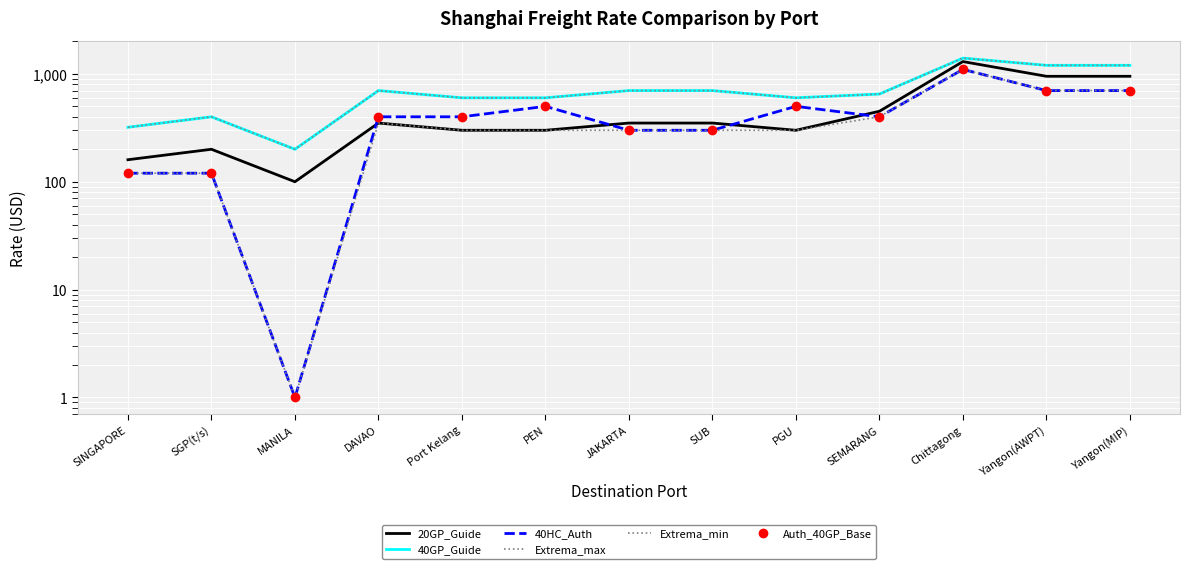

Which category has the highest value in the 40GP_Guide series?

Chittagong